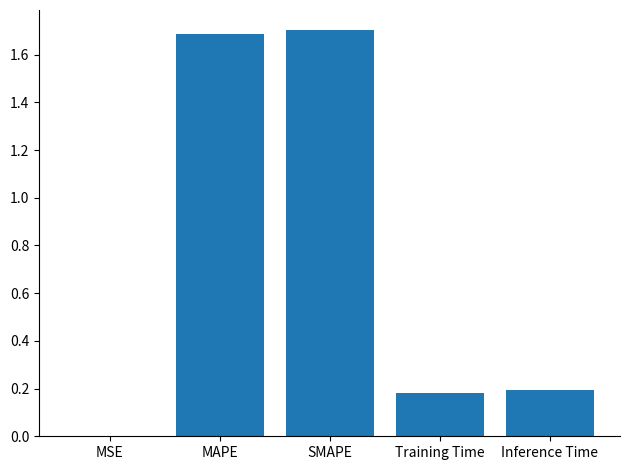

What is the change in value from MAPE to Training Time?

-1.5